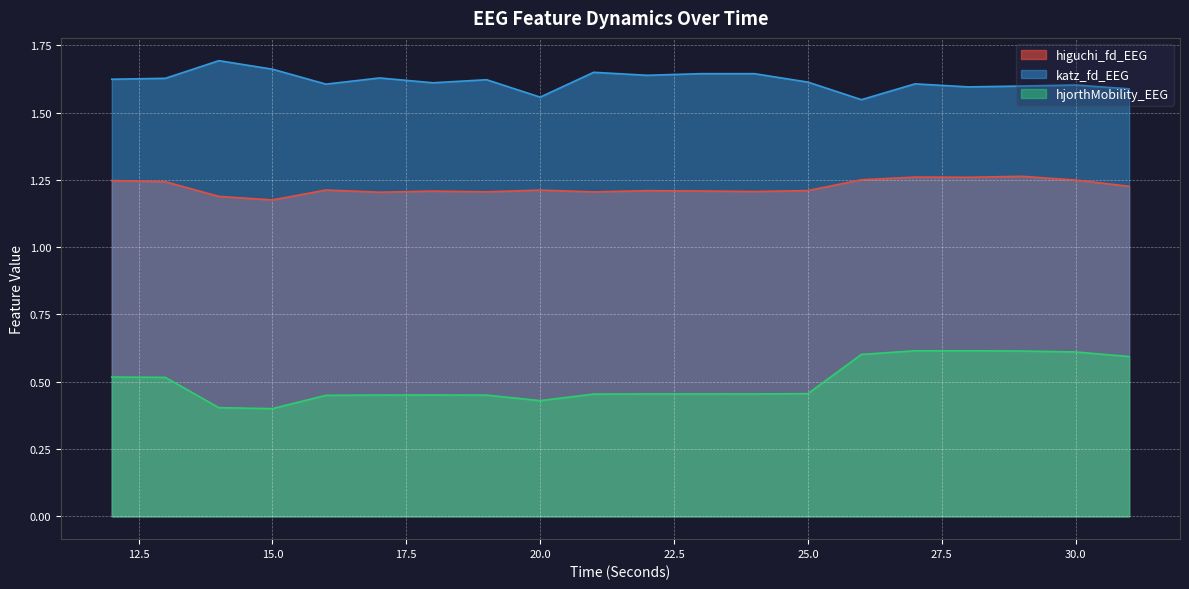

Reading left to right, what are all the values shown in this chart?

higuchi_fd_EEG: 1.2	1.2	1.2	1.2	1.2	1.2	1.2	1.2	1.2	1.2	1.2	1.2	1.2	1.2	1.3	1.3	1.3	1.3	1.2	1.2
katz_fd_EEG: 1.6	1.6	1.7	1.7	1.6	1.6	1.6	1.6	1.6	1.6	1.6	1.6	1.6	1.6	1.5	1.6	1.6	1.6	1.6	1.6
hjorthMobility_EEG: 0.5	0.5	0.4	0.4	0.4	0.5	0.5	0.5	0.4	0.5	0.5	0.5	0.5	0.5	0.6	0.6	0.6	0.6	0.6	0.6